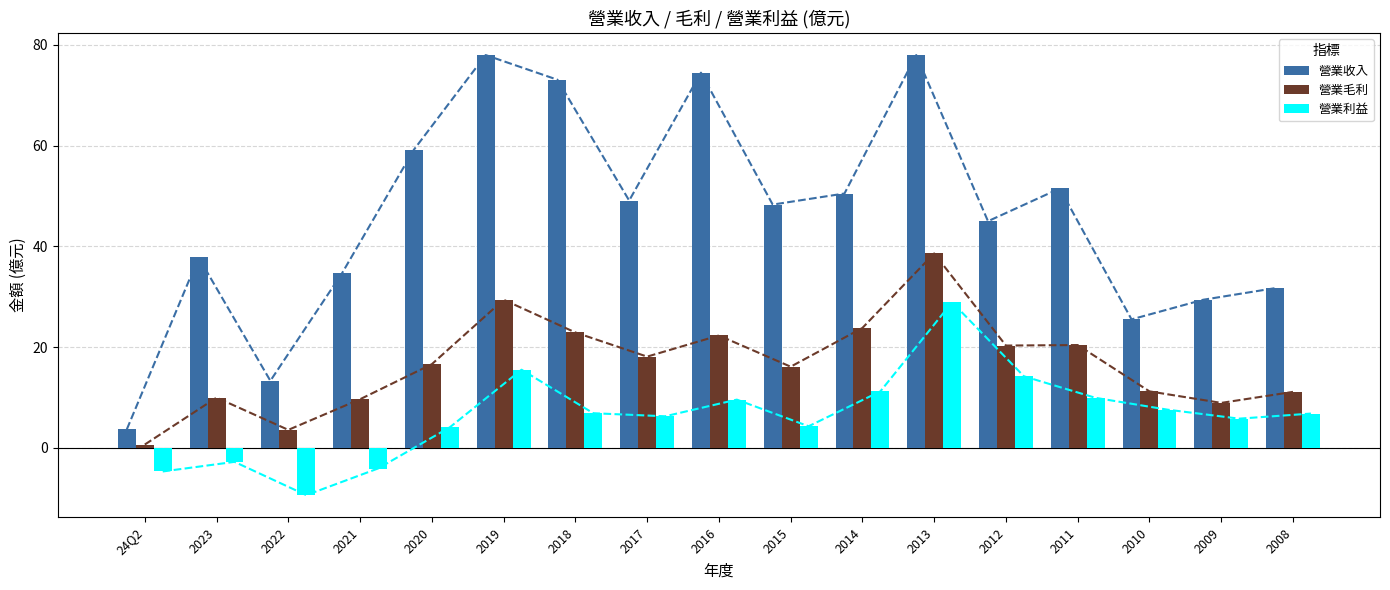

What is the total value across all series at 2014?

85.5